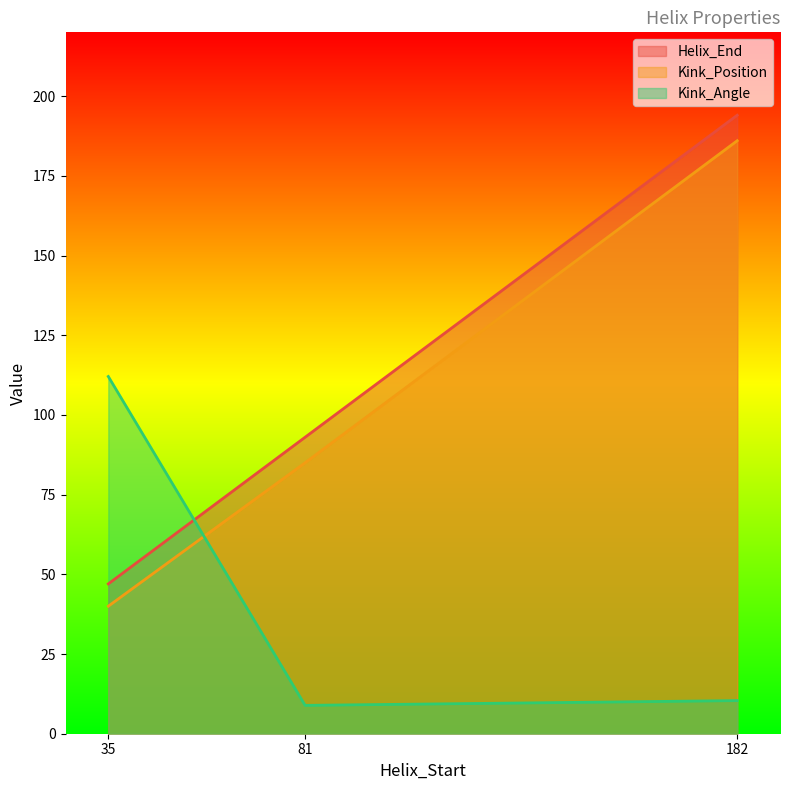

Between 35 and 182, which series saw the biggest shift?

Helix_End